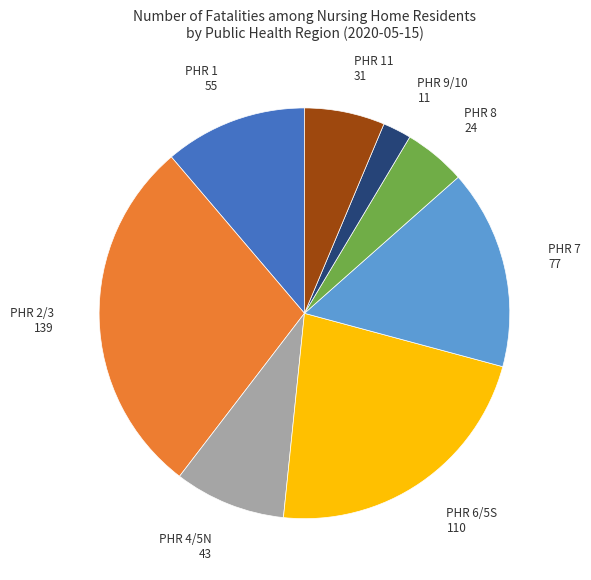

Does any single category account for the majority?

No